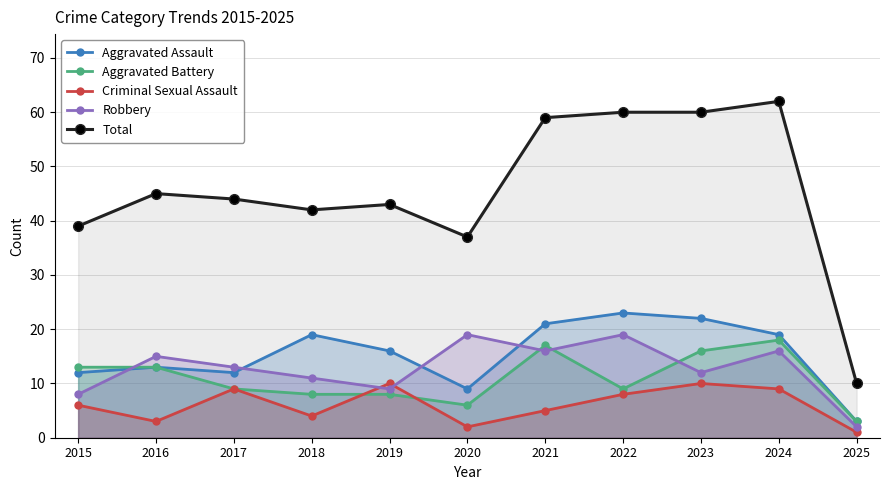

Rank the series by their maximum value, from lowest to highest.

Criminal Sexual Assault, Aggravated Battery, Robbery, Aggravated Assault, Total